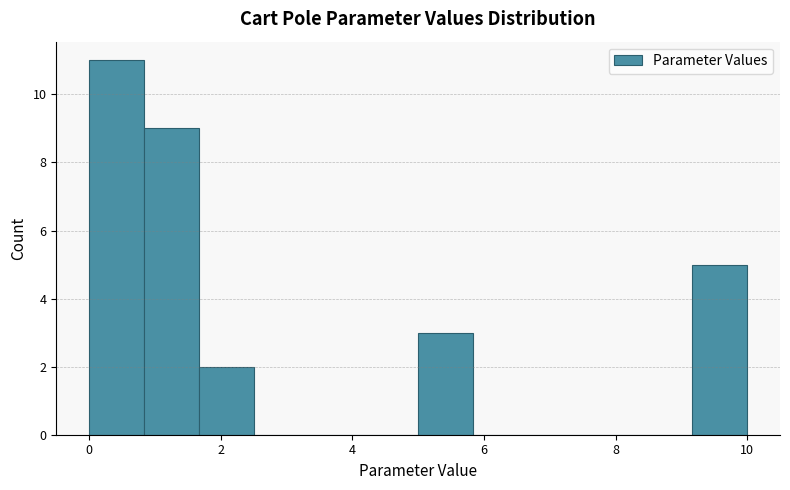

Over which range of the x-axis is the bar tallest?

0.0 to 0.8